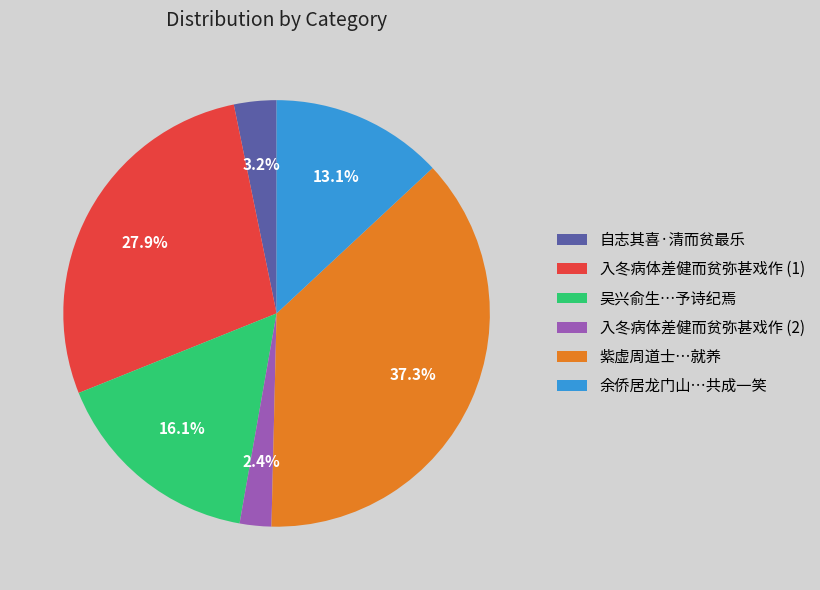

Is there any slice that represents more than half of the pie?

No